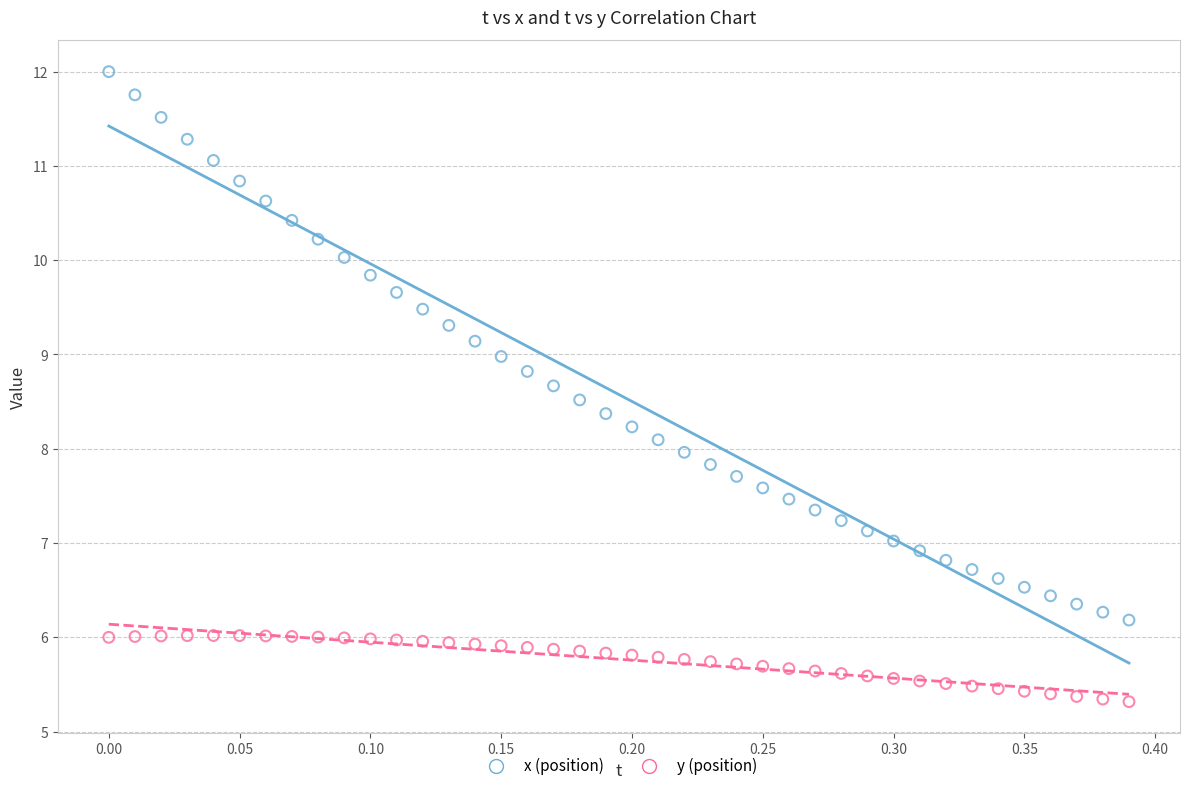

Across all data points, what is the range of X values (max minus min)?

0.4